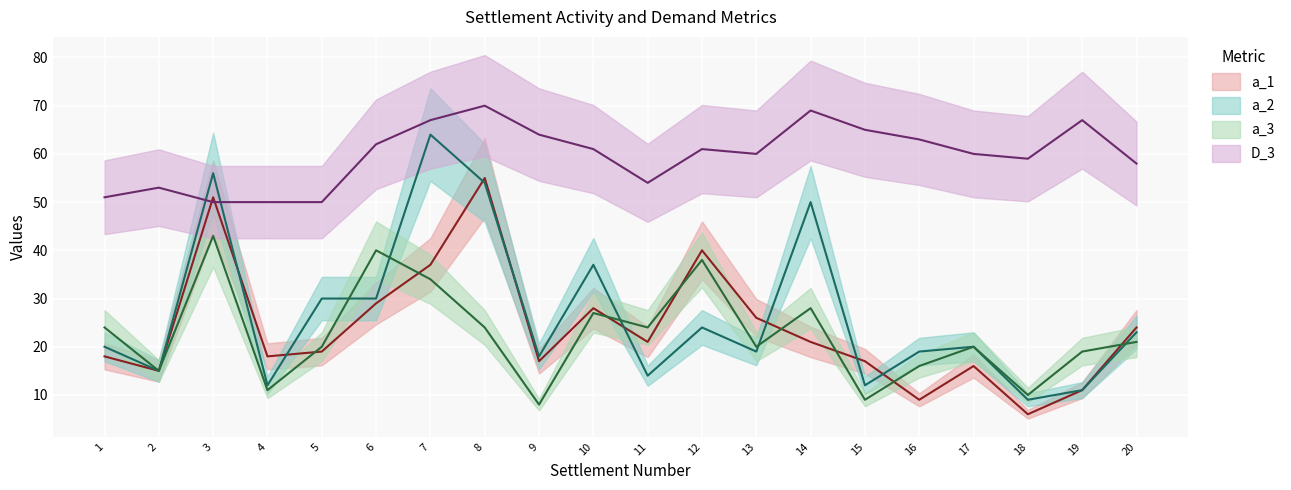

True or false: a_1 and D_3 intersect in this chart.

True